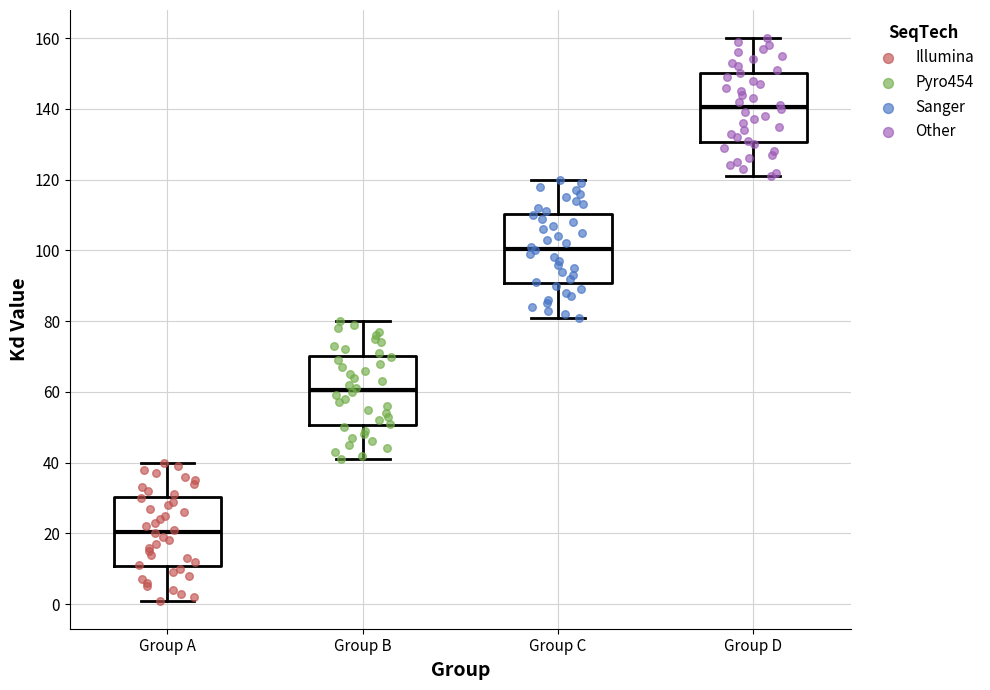

Reading left to right, read every box against the y-axis: the position of its median line, the range the box covers, and the ends of its whiskers. The values are not printed on the chart, so give them approximately, as read against the axis.

Group A: median 20, box 10 to 30, whiskers 2 to 40
Group B: median 60, box 50 to 70, whiskers 42 to 80
Group C: median 100, box 90 to 110, whiskers 82 to 120
Group D: median 140, box 130 to 150, whiskers 122 to 160